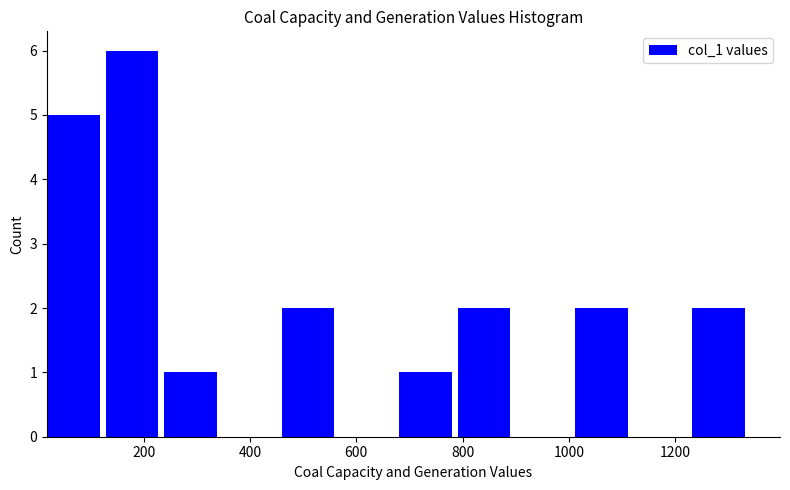

Reading left to right, list every bar in this chart as the range it spans on the x-axis followed by its height. Neither the bar edges nor the heights are printed on the chart, so give them approximately, as read against the axes.

20 to 120: 5
120 to 240: 6
240 to 340: 1
340 to 460: 0
460 to 560: 2
560 to 680: 0
680 to 800: 1
800 to 900: 2
900 to 1020: 0
1020 to 1120: 2
1120 to 1240: 0
1240 to 1340: 2